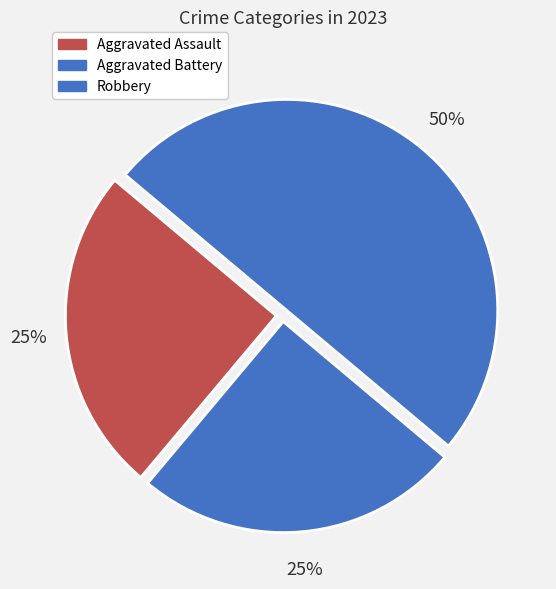

To the nearest percent, what is the difference between the largest and smallest slice percentages?

25%